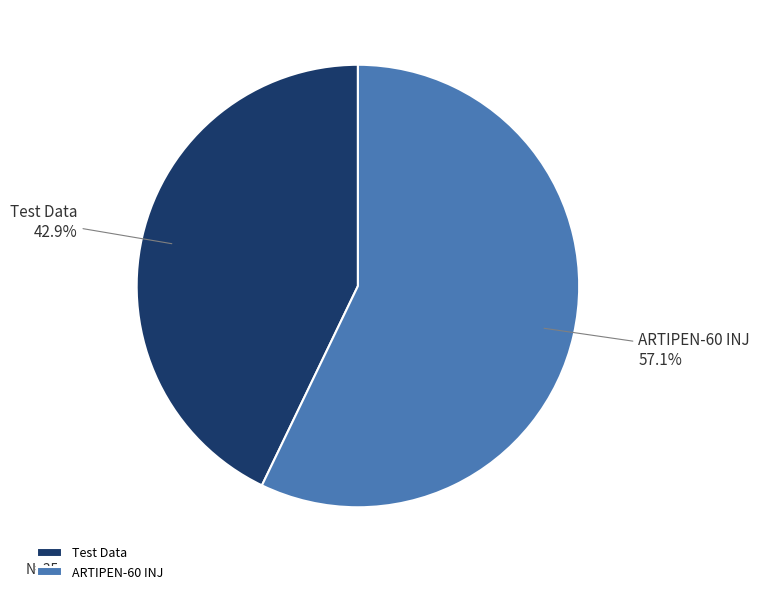

Combined, do ARTIPEN-60 INJ and Test Data account for over 50%?

Yes